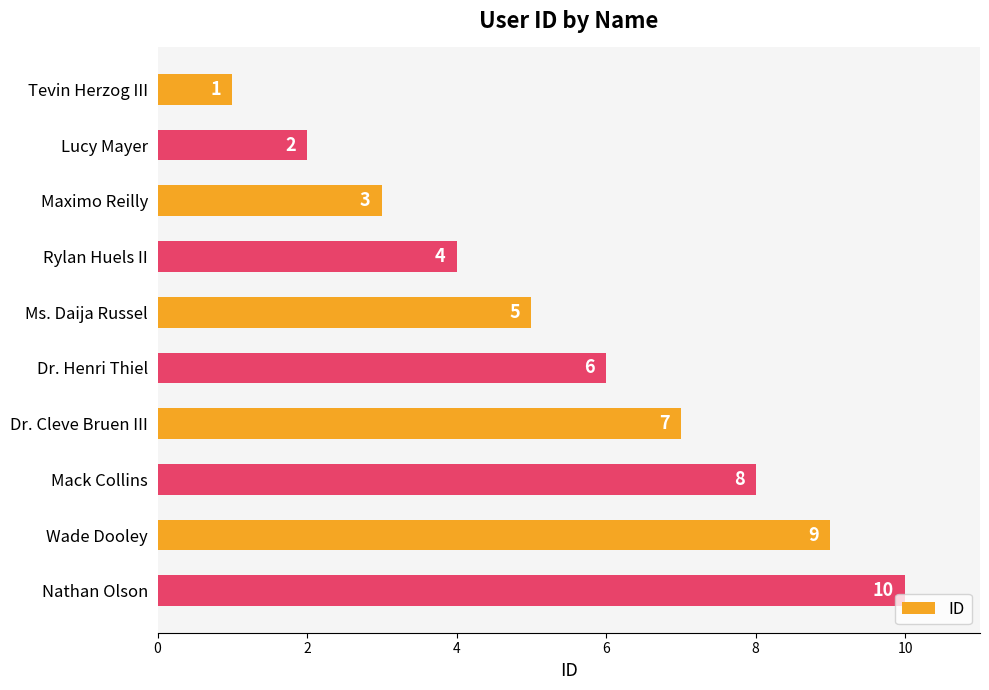

List the labels in order of value, smallest first.

Tevin Herzog III, Lucy Mayer, Maximo Reilly, Rylan Huels II, Ms. Daija Russel, Dr. Henri Thiel, Dr. Cleve Bruen III, Mack Collins, Wade Dooley, Nathan Olson